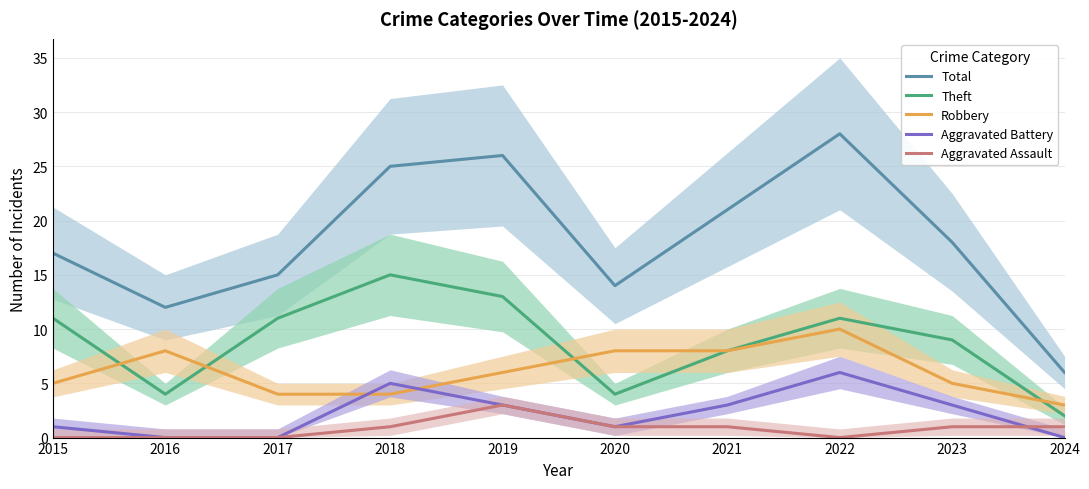

List the labels in order of Theft value, smallest first.

2024, 2016, 2020, 2021, 2023, 2015, 2017, 2022, 2019, 2018